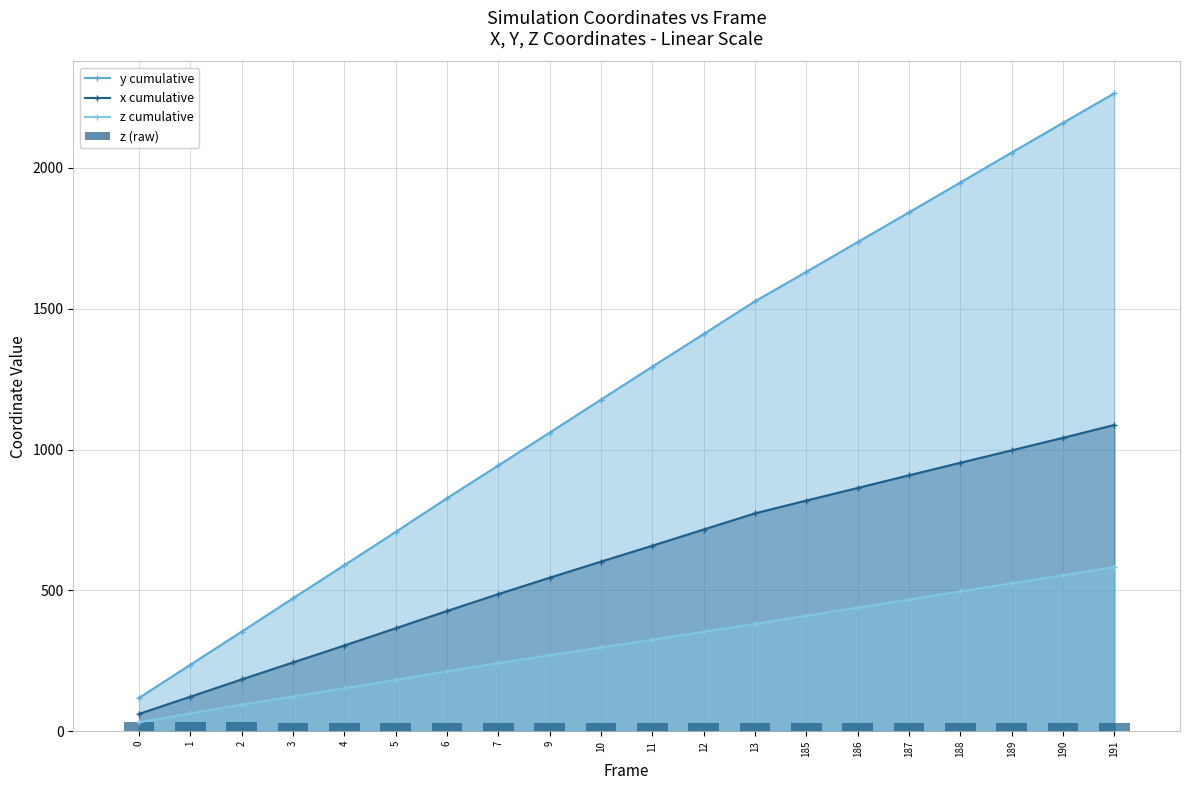

Reading right to left, what are all the values shown in this chart?

y cumulative: 191=2264.3	190=2159.6	189=2054.1	188=1947.8	187=1841.8	186=1736.4	185=1630.6	13=1526.2	12=1410.0	11=1294.1	10=1177.1	9=1059.9	7=943.4	6=827.0	5=707.4	4=589.4	3=471.8	2=353.4	1=235.8	0=118.3
x cumulative: 191=1087.2	190=1041.5	189=997.1	188=952.9	187=908.5	186=863.5	185=818.8	13=773.4	12=716.1	11=658.5	10=602.1	9=544.9	7=486.8	6=426.8	5=365.4	4=304.3	3=244.2	2=183.9	1=122.5	0=61.5
z cumulative: 191=582.7	190=553.5	189=525.1	188=496.5	187=467.4	186=438.7	185=409.8	13=381.0	12=353.1	11=324.9	10=297.3	9=269.6	7=241.8	6=212.5	5=182.0	4=152.2	3=123.2	2=94.1	1=63.0	0=31.6
z (raw): 191=29.1	190=28.5	189=28.6	188=29.0	187=28.7	186=28.9	185=28.8	13=27.9	12=28.2	11=27.6	10=27.7	9=27.8	7=29.3	6=30.6	5=29.7	4=29.0	3=29.2	2=31.1	1=31.4	0=31.6